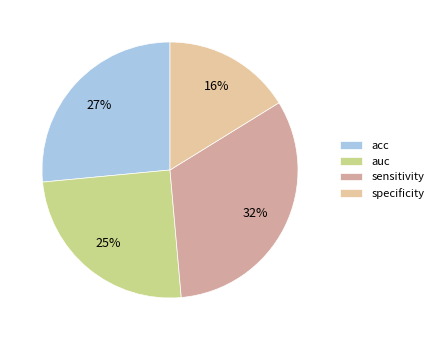

Which slice is the largest?

sensitivity